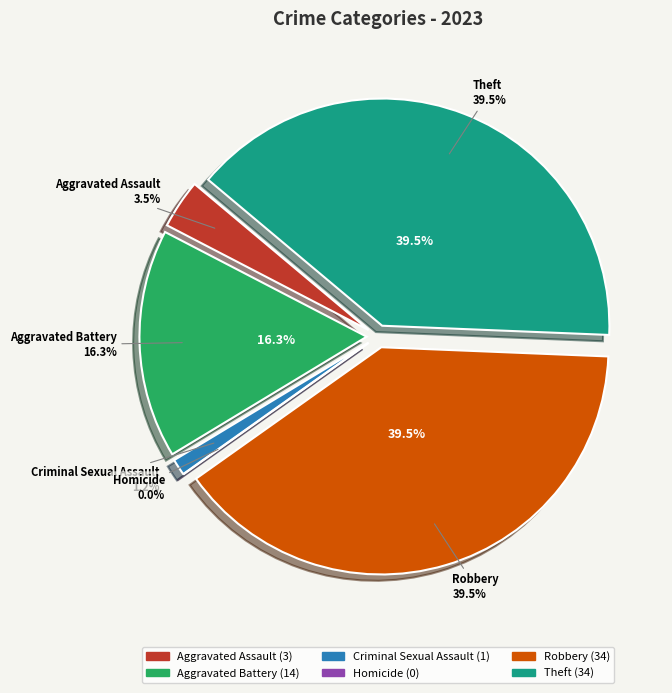

How many slices are in this pie chart?

6